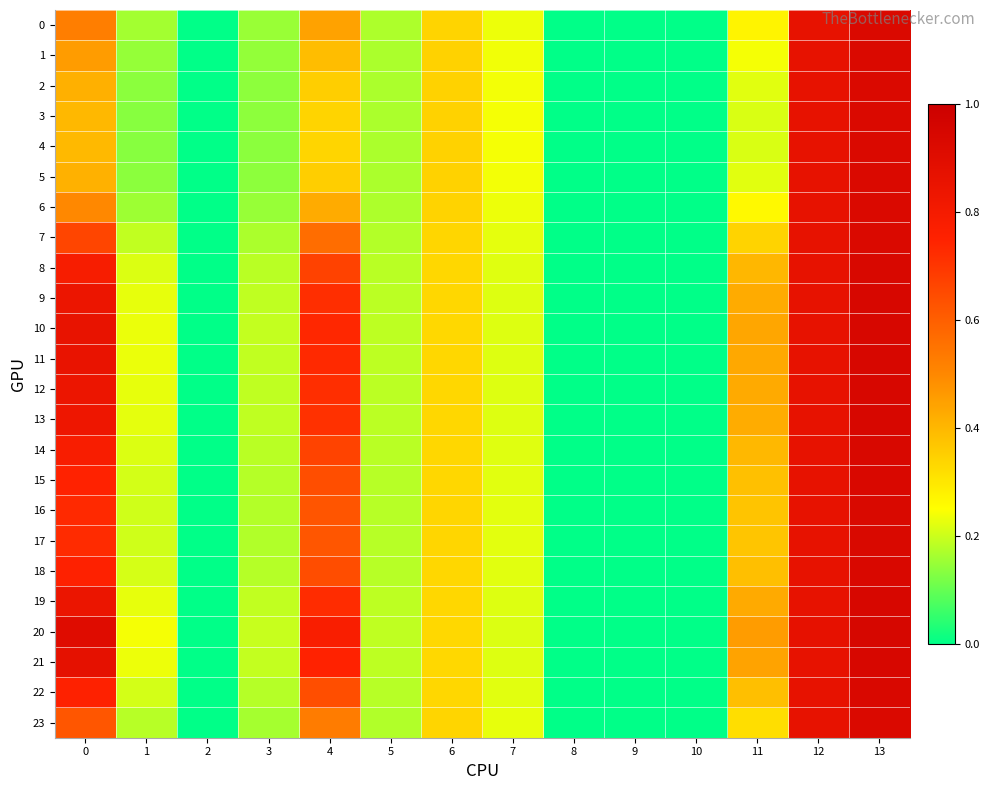

List the series in order of their peak value, lowest first.

6, 0, 1, 2, 5, 3, 23, 4, 7, 17, 16, 15, 22, 18, 14, 8, 13, 9, 12, 19, 11, 10, 21, 20